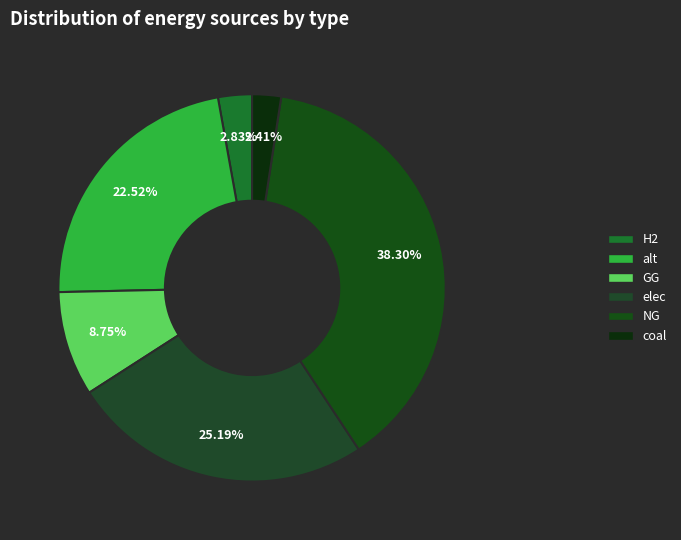

What percentage do GG and alt together represent?

31.3%